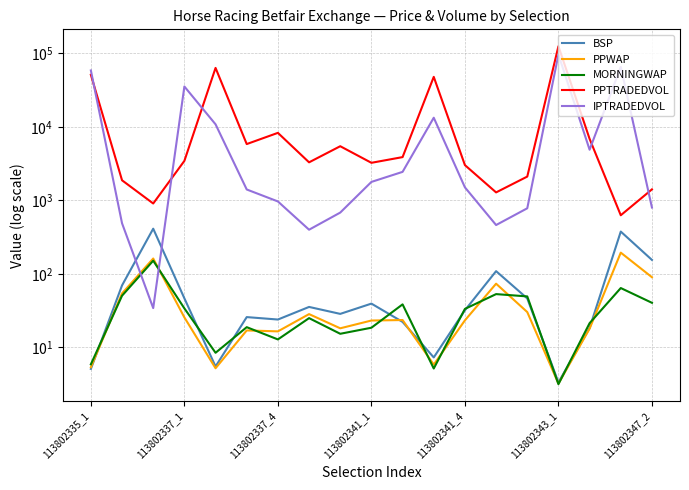

Is the value of PPTRADEDVOL at 9 greater than the value of BSP at 11?

Yes